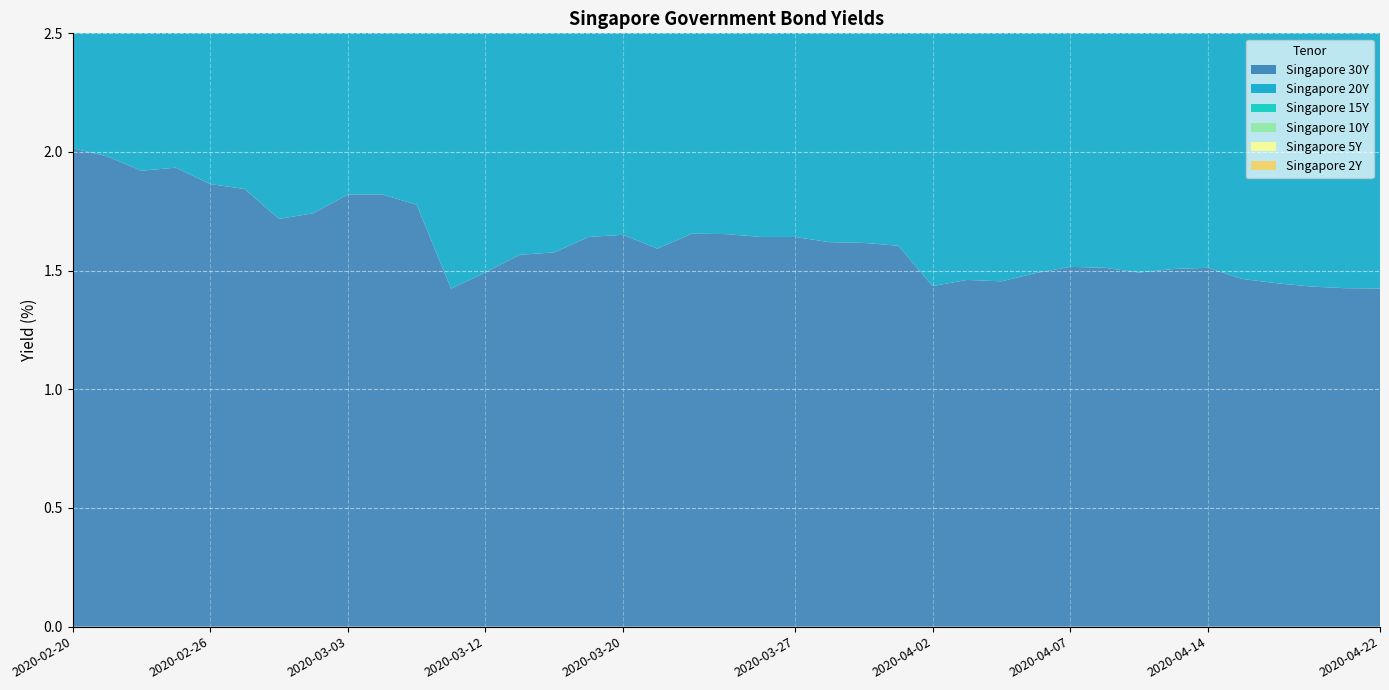

Reading left to right, list all the values displayed in this chart.

Singapore 30Y: 2.0	2.0	1.9	1.9	1.9	1.8	1.7	1.7	1.8	1.8	1.8	1.4	1.5	1.6	1.6	1.6	1.7	1.6	1.7	1.7	1.6	1.6	1.6	1.6	1.6	1.4	1.5	1.5	1.5	1.5	1.5	1.5	1.5	1.5	1.5	1.4	1.4	1.4	1.4
Singapore 20Y: 1.8	1.8	1.7	1.7	1.6	1.6	1.6	1.5	1.6	1.6	1.6	1.3	1.4	1.6	1.6	1.6	1.7	1.6	1.7	1.7	1.6	1.6	1.6	1.6	1.6	1.5	1.4	1.4	1.5	1.5	1.5	1.5	1.5	1.5	1.5	1.4	1.4	1.4	1.4
Singapore 15Y: 1.8	1.7	1.7	1.7	1.7	1.6	1.5	1.5	1.6	1.5	1.5	1.1	1.4	1.5	1.5	1.7	1.7	1.6	1.7	1.7	1.6	1.5	1.4	1.5	1.5	1.3	1.3	1.3	1.3	1.4	1.4	1.3	1.3	1.4	1.3	1.3	1.3	1.3	1.2
Singapore 10Y: 1.7	1.6	1.6	1.6	1.5	1.5	1.4	1.4	1.5	1.4	1.3	1.2	1.3	1.4	1.4	1.6	1.6	1.6	1.6	1.5	1.4	1.4	1.2	1.3	1.3	1.1	1.0	1.0	1.1	1.1	1.1	1.1	1.1	1.1	1.1	1.0	1.0	1.0	1.0
Singapore 5Y: 1.5	1.5	1.5	1.5	1.4	1.4	1.3	1.3	1.3	1.2	1.1	1.0	0.9	1.0	1.1	1.2	1.3	1.3	1.2	1.2	1.1	1.1	1.0	1.0	0.9	0.8	0.7	0.7	0.7	0.8	0.8	0.8	0.8	0.8	0.7	0.7	0.7	0.6	0.6
Singapore 2Y: 1.5	1.5	1.5	1.5	1.4	1.4	1.3	1.4	1.2	1.1	1.1	0.9	0.8	0.8	0.9	1.1	1.1	1.0	1.0	0.9	0.8	0.8	0.8	0.8	0.7	0.6	0.6	0.6	0.6	0.7	0.7	0.7	0.6	0.6	0.6	0.6	0.6	0.5	0.5